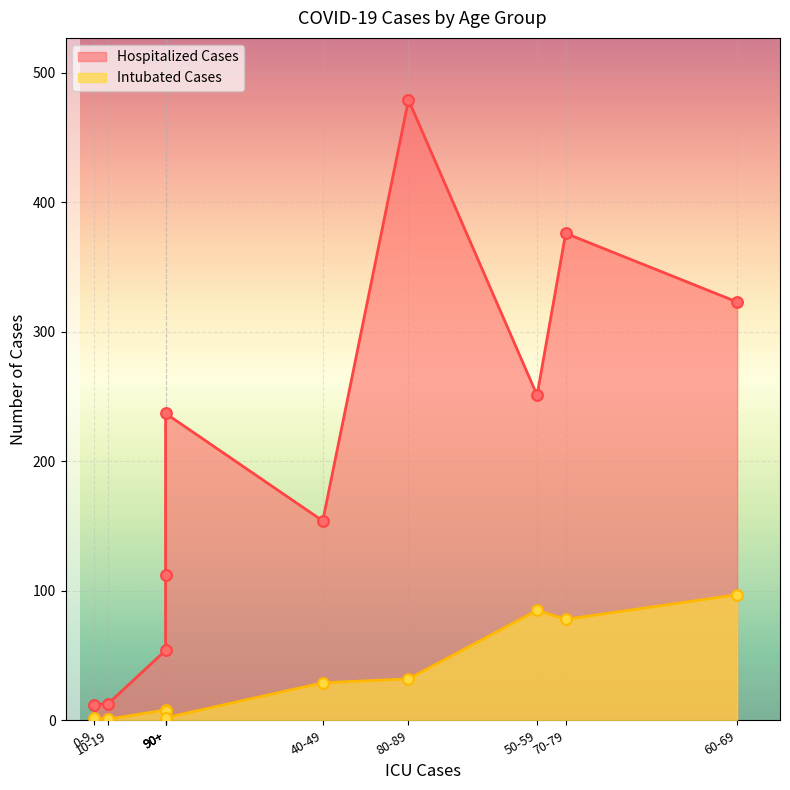

Which series reaches the minimum Y coordinate?

Intubated Cases